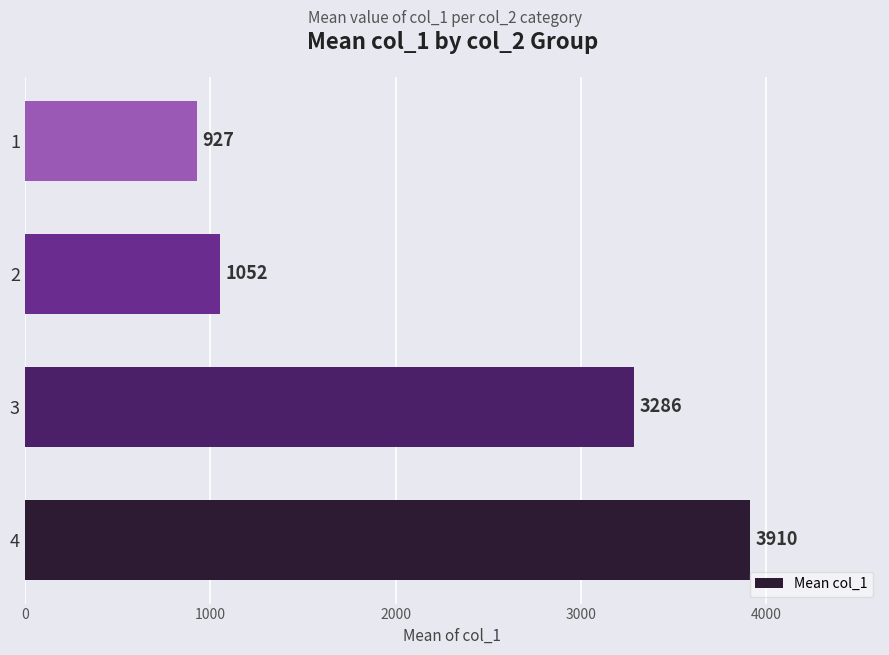

Reading bottom to top, what are all the values shown in this chart?

4=3910	3=3286	2=1052	1=927